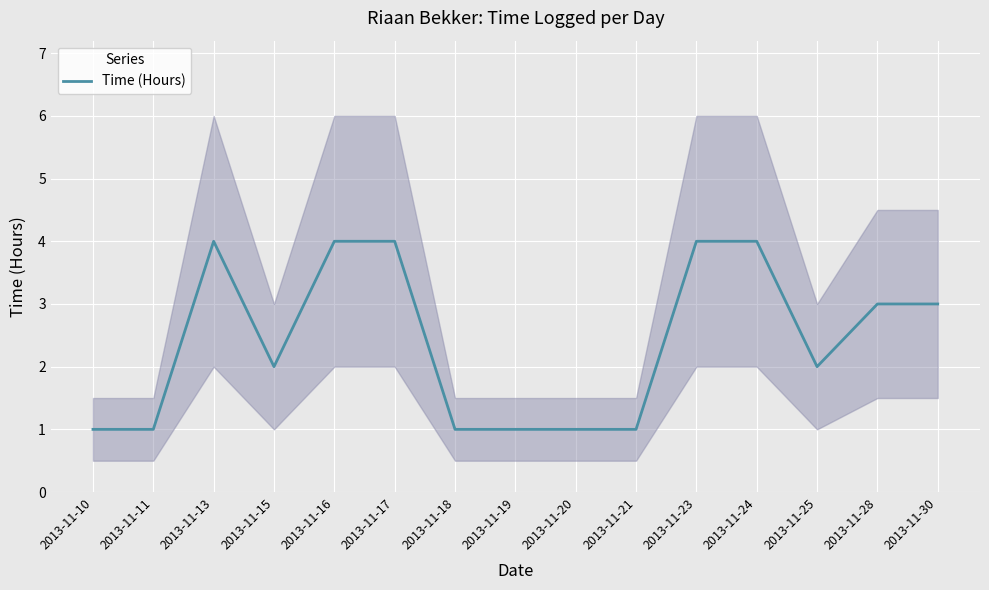

At which category does the data reach its first local peak?

2013-11-13